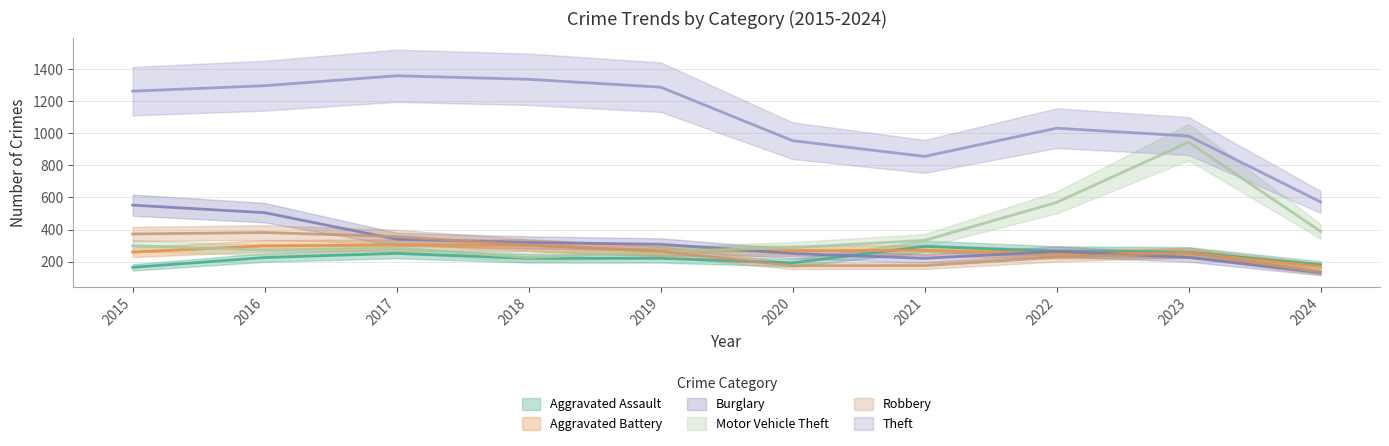

The value of Aggravated Battery at 2016 is 298. True or false?

True